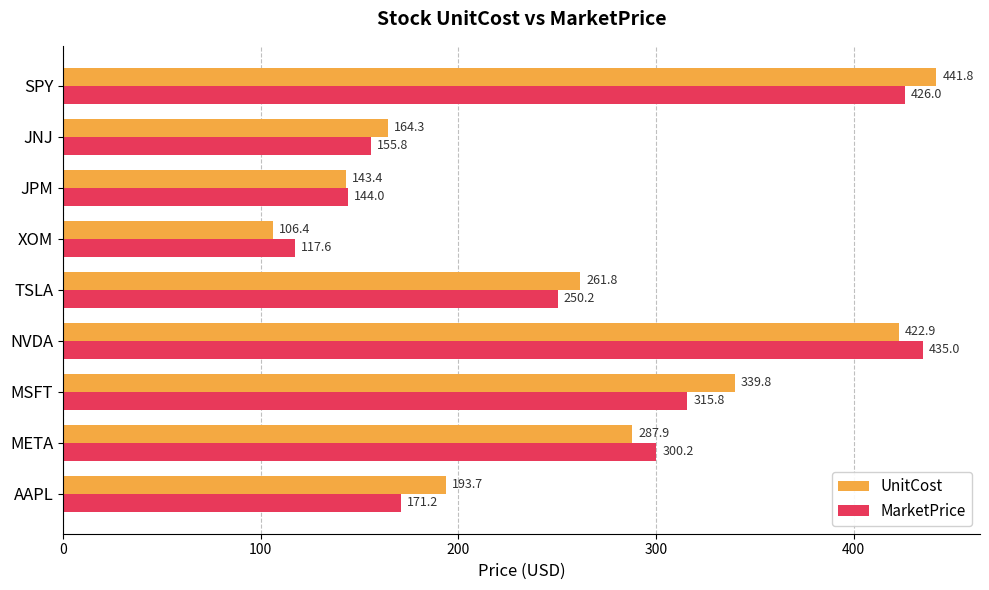

What are all the series names shown in the legend?

UnitCost, MarketPrice